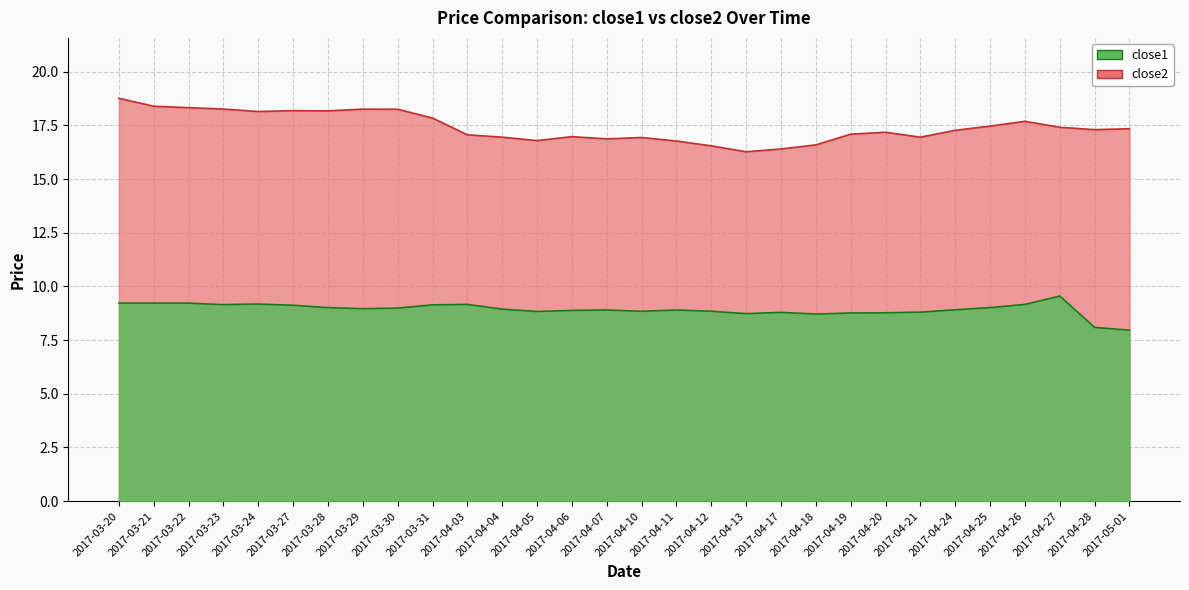

At which category is the sum across all series the highest?

2017-03-20